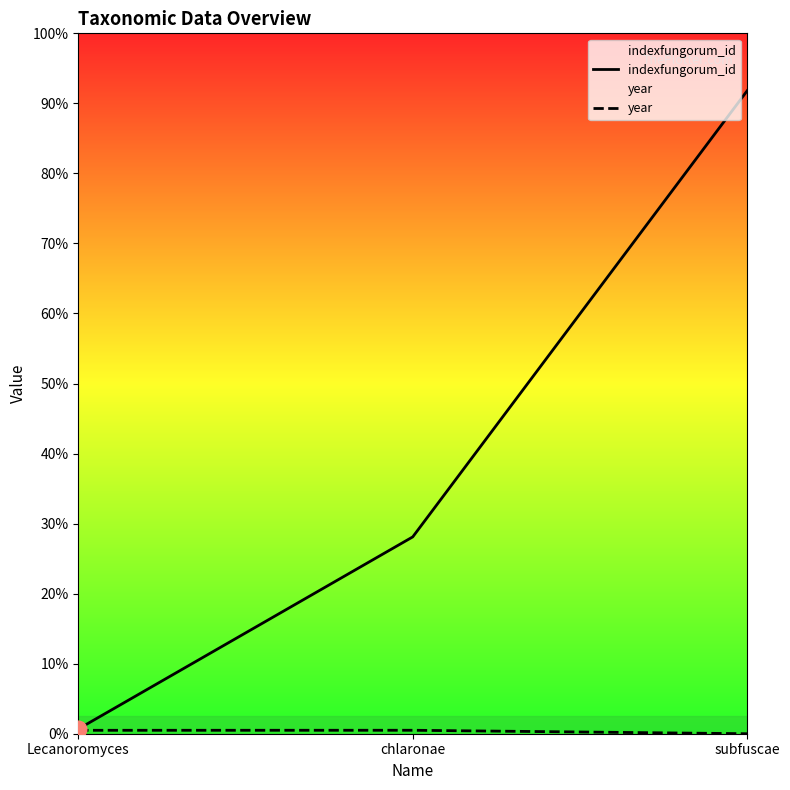

The value of indexfungorum_id at Lecanoromyces is 2690. True or false?

True